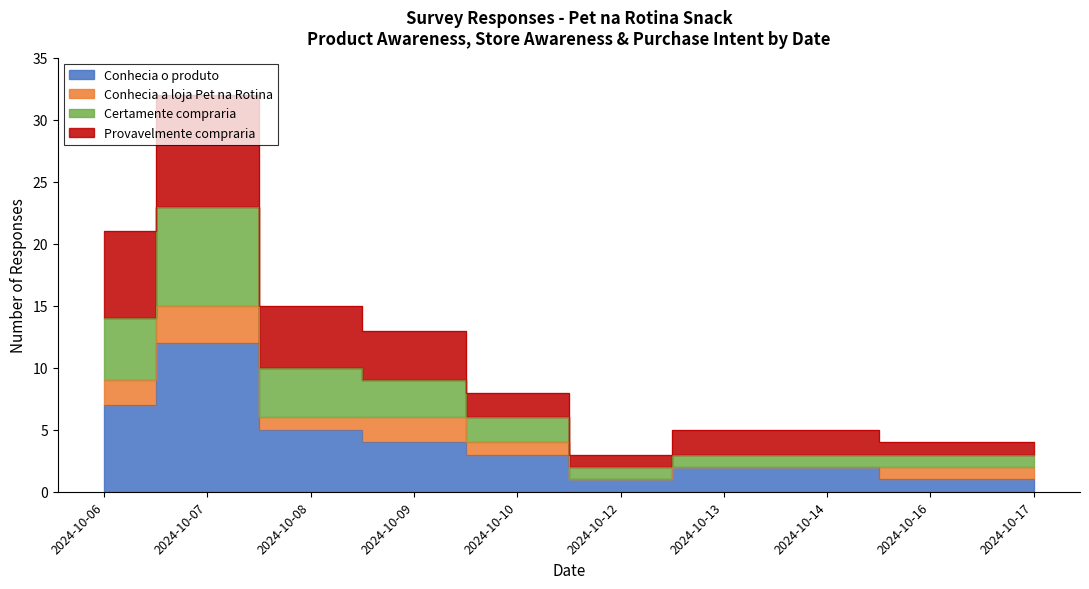

At which category does Certamente compraria reach its first local valley?

2024-10-12